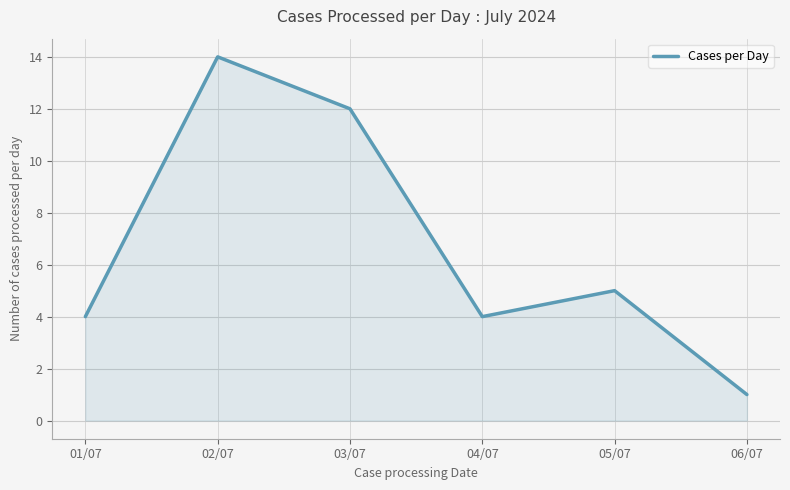

What position from the right is 03/07?

4